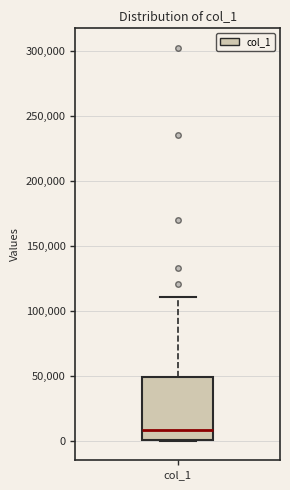

Transcribe this box plot: give where the median line is, the range the box spans, and where the two whiskers end, as read against the y-axis. The values are not printed on the chart, so give them approximately, as read against the axis.

median 10000, box 0 to 50000, whiskers 0 to 110000